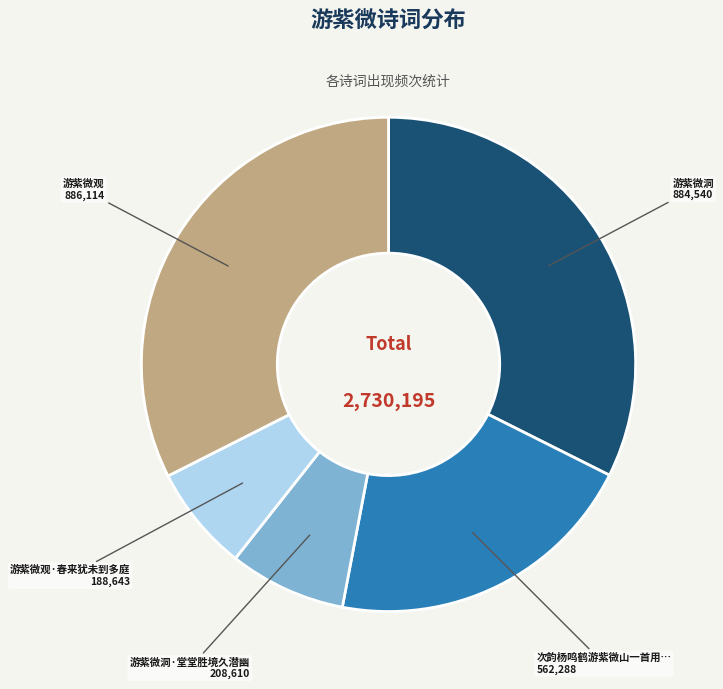

Does any single category account for the majority?

No